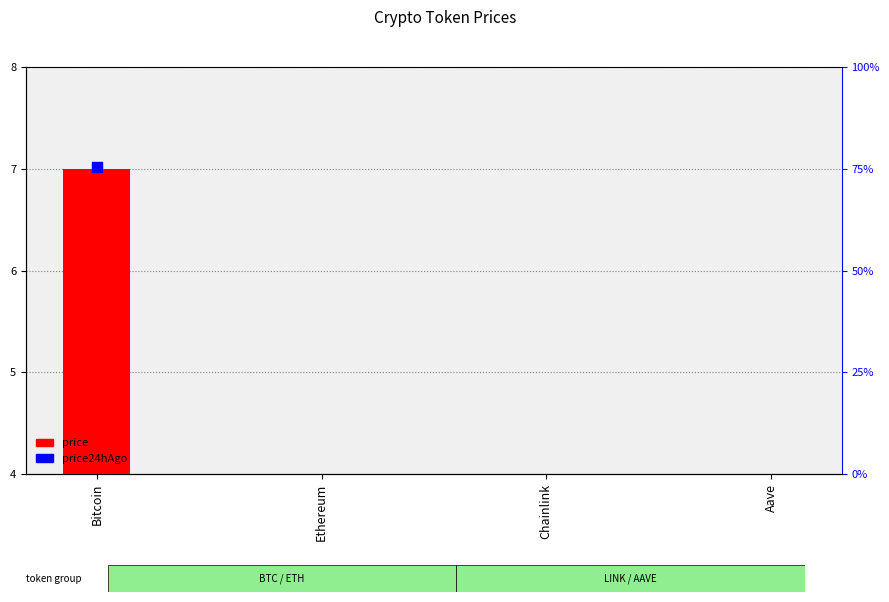

Which series contains the lowest Y value?

price